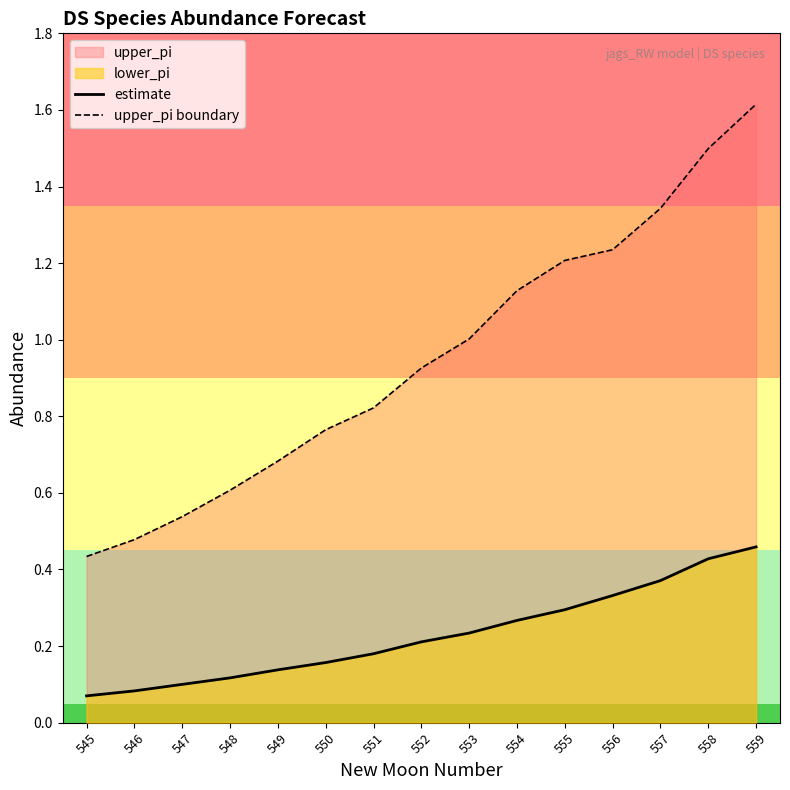

Does the chart display data point markers on the line(s)?

No